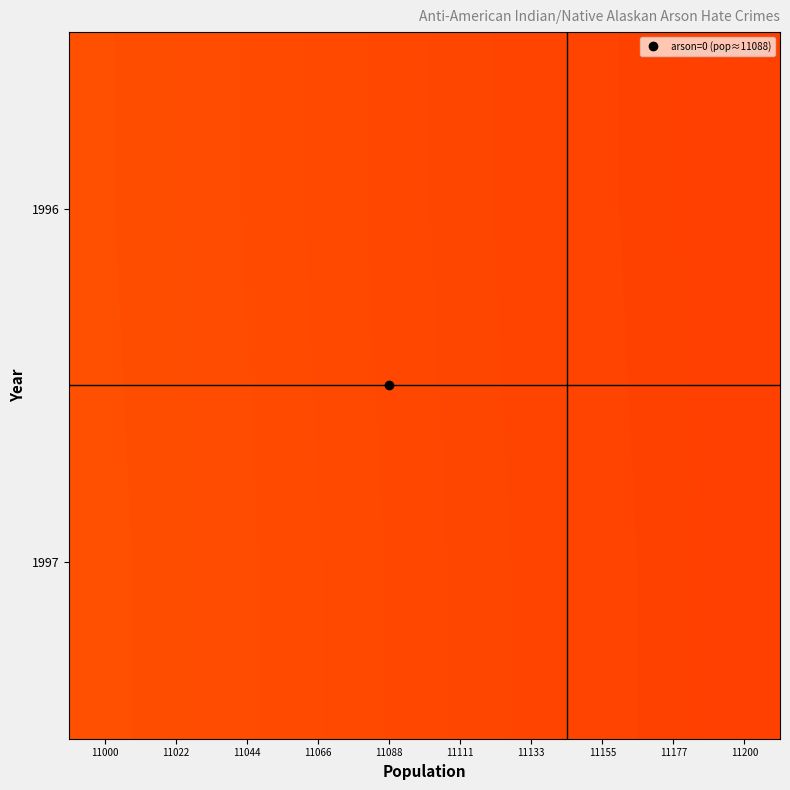

What is the minimum value shown in the chart?

0.9